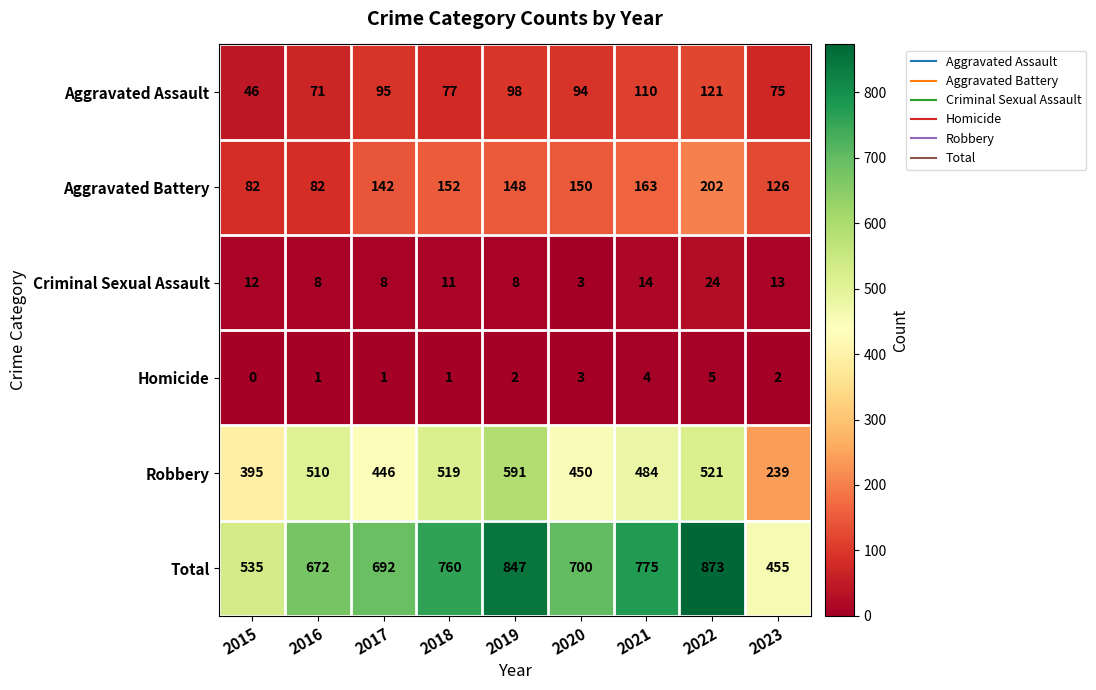

What is the spread (max minus min) of values at 2020?

697